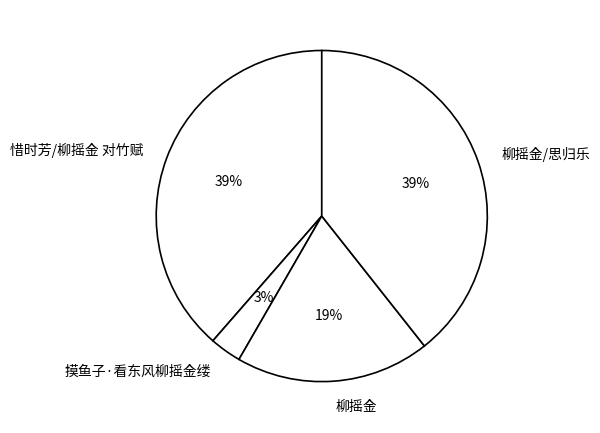

Is 柳摇金/思归乐 the majority of the pie?

No